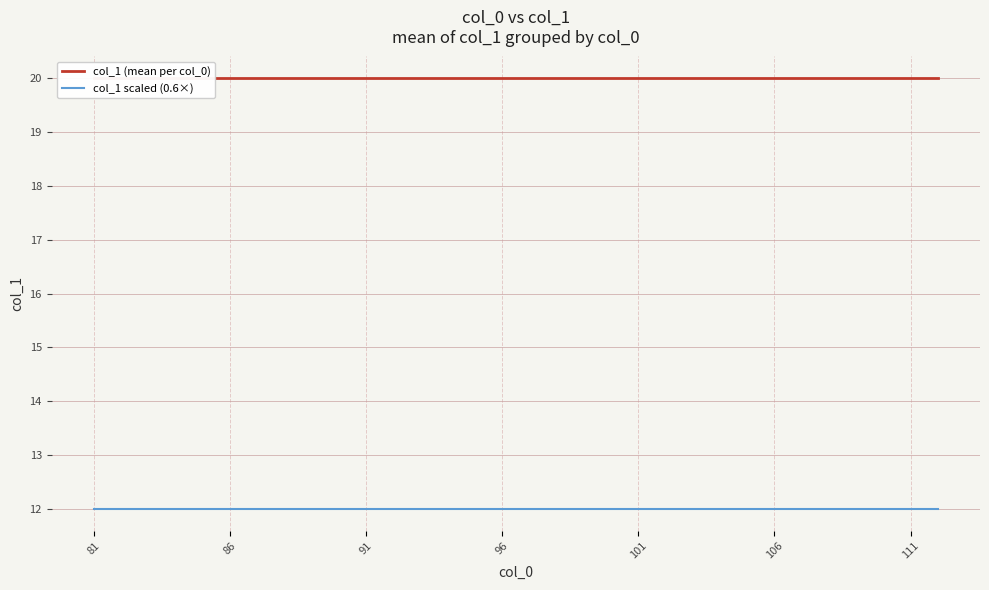

Reading left to right, extract all data points from this chart.

col_1 (mean per col_0): 20	20	20	20	20	20	20	20	20	20	20	20	20	20	20	20	20	20	20	20	20	20	20	20	20	20	20	20	20	20	20	20
col_1 scaled (0.6×): 12	12	12	12	12	12	12	12	12	12	12	12	12	12	12	12	12	12	12	12	12	12	12	12	12	12	12	12	12	12	12	12